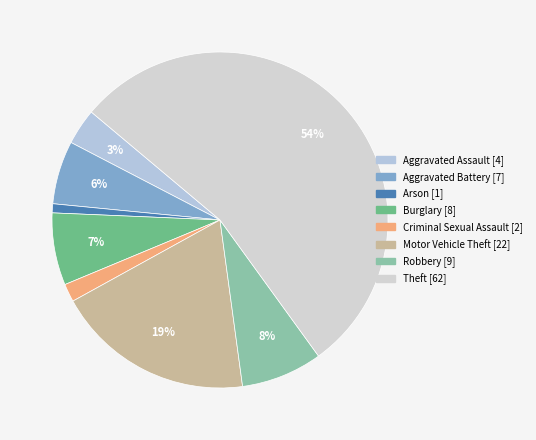

Which category has the biggest portion of the pie?

Theft